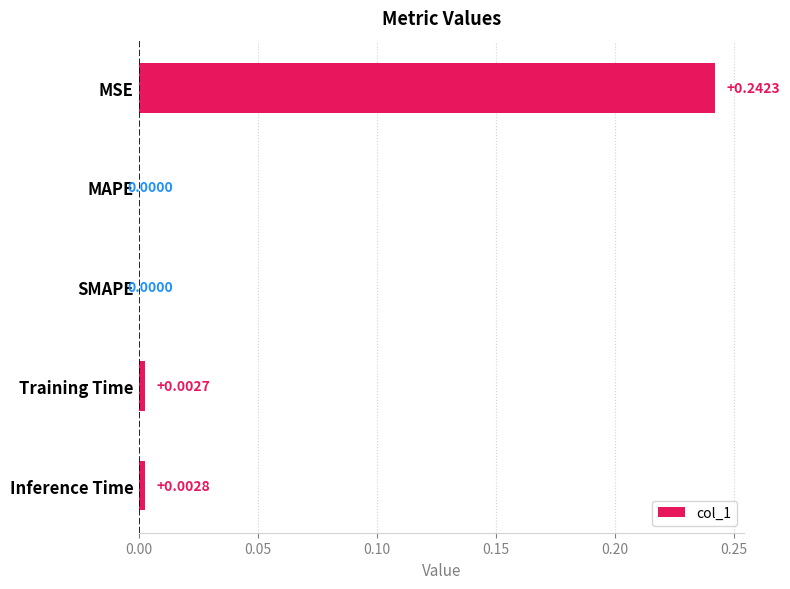

Which has a higher value, Training Time or SMAPE?

Training Time